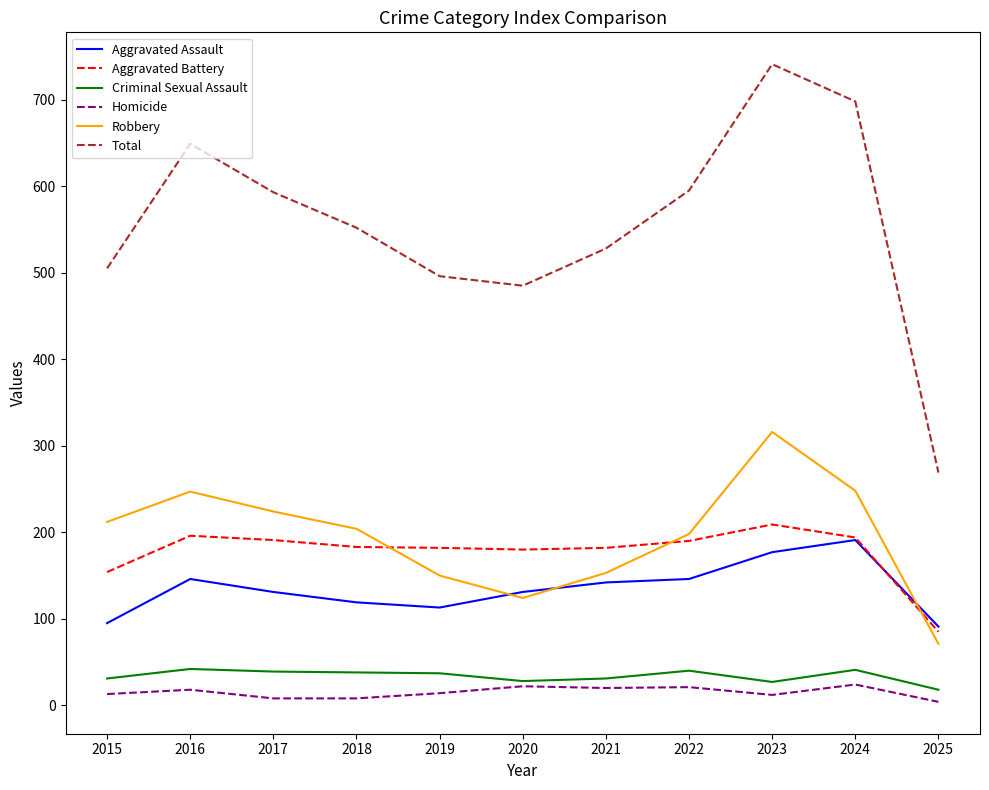

What is the difference between the highest and lowest values at 2015?

492